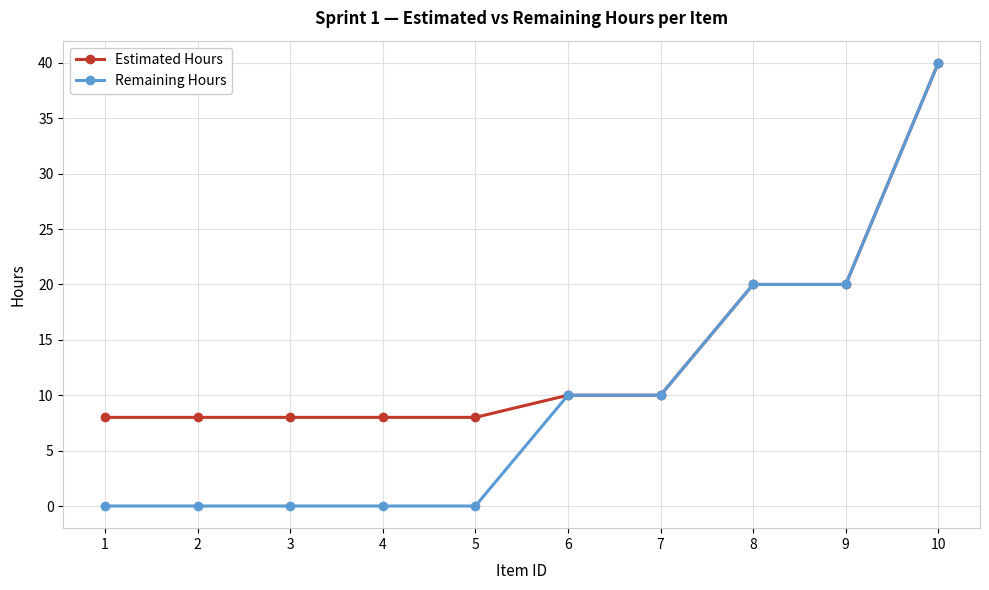

How many Remaining Hours values are between 0 and 20?

9